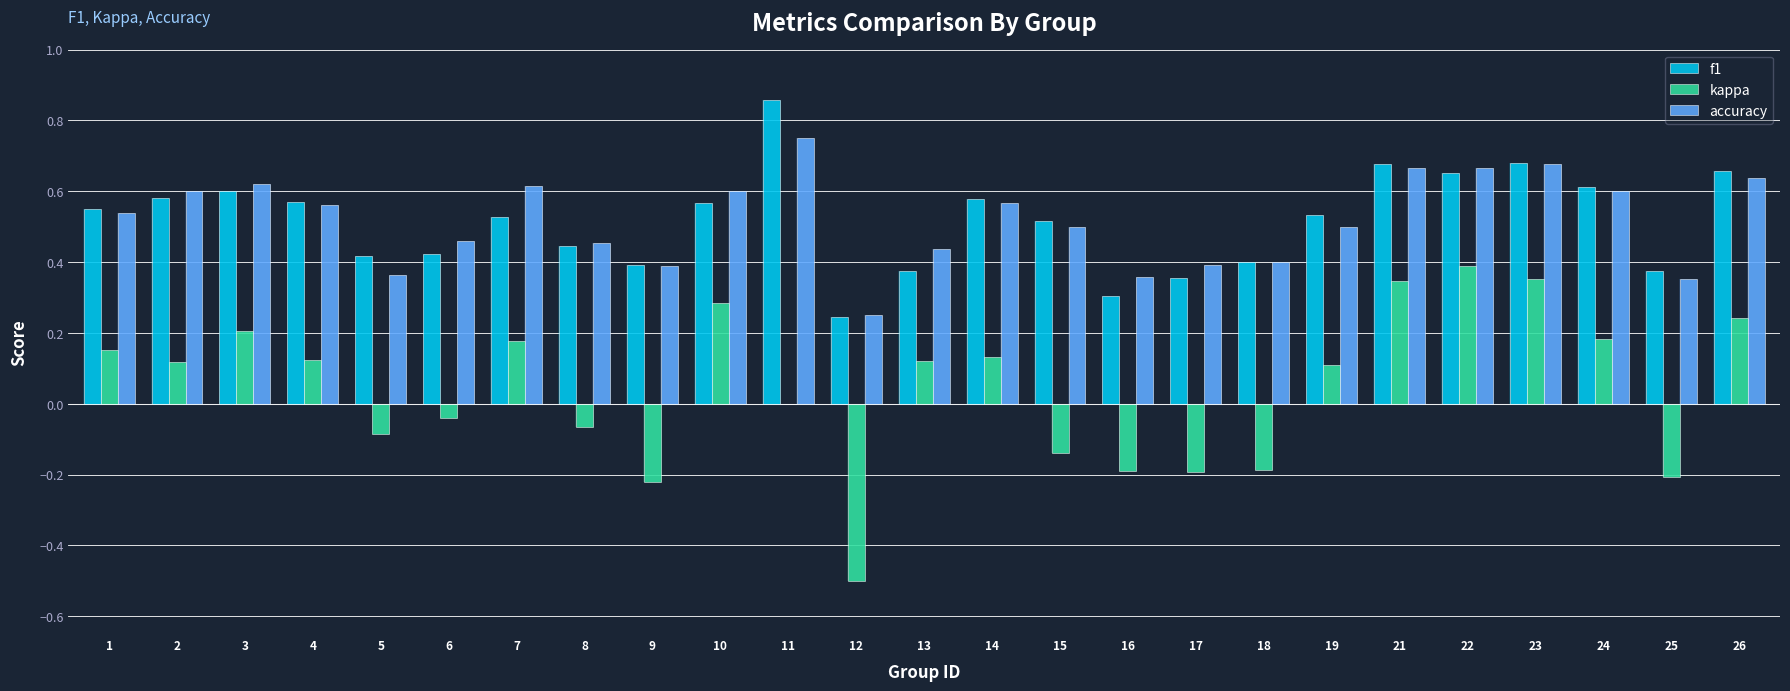

Which series has the widest spread of values?

kappa